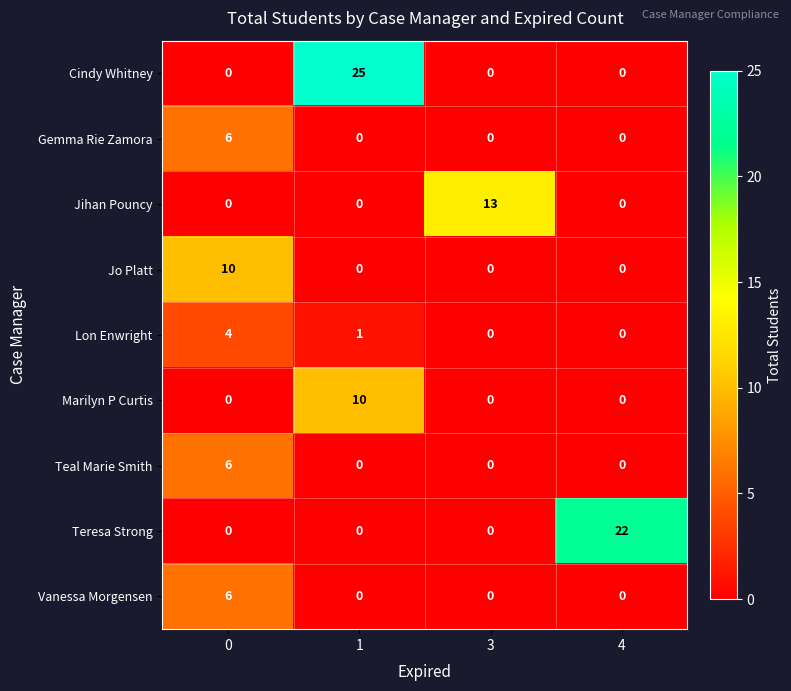

What is the greatest value displayed?

25